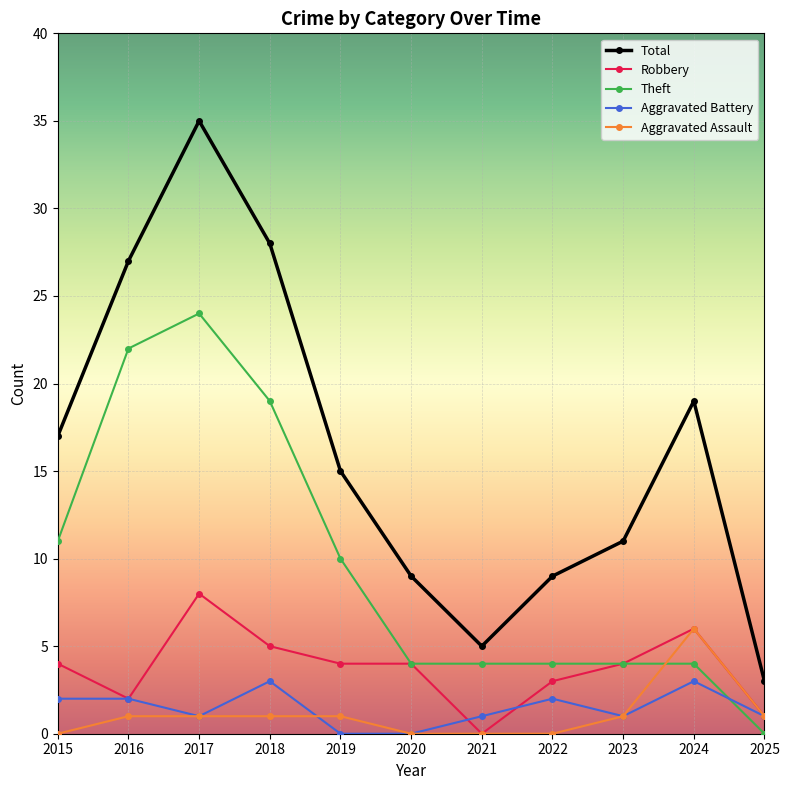

True or false: Aggravated Assault has a value of 3 at 2021.

False